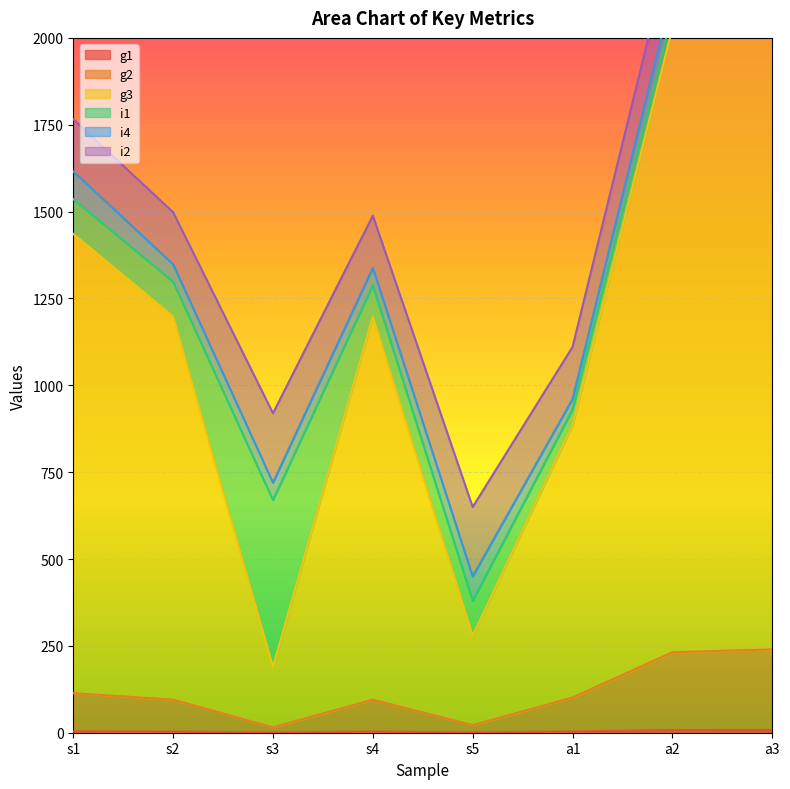

True or false: g1 and g2 cross at least once.

False